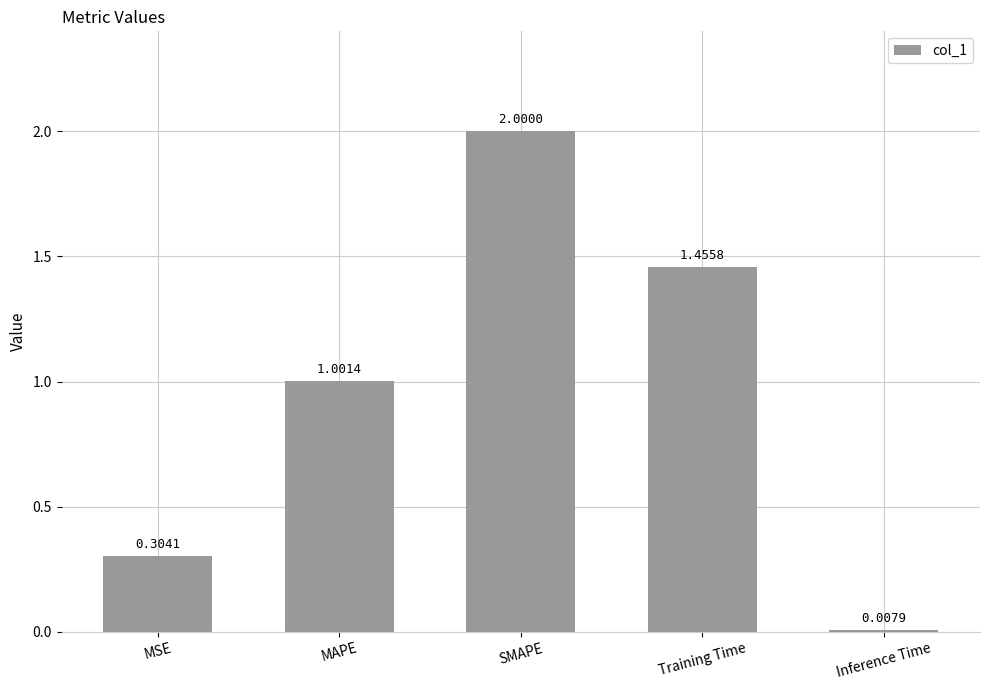

Does the chart contain stacked bars?

No